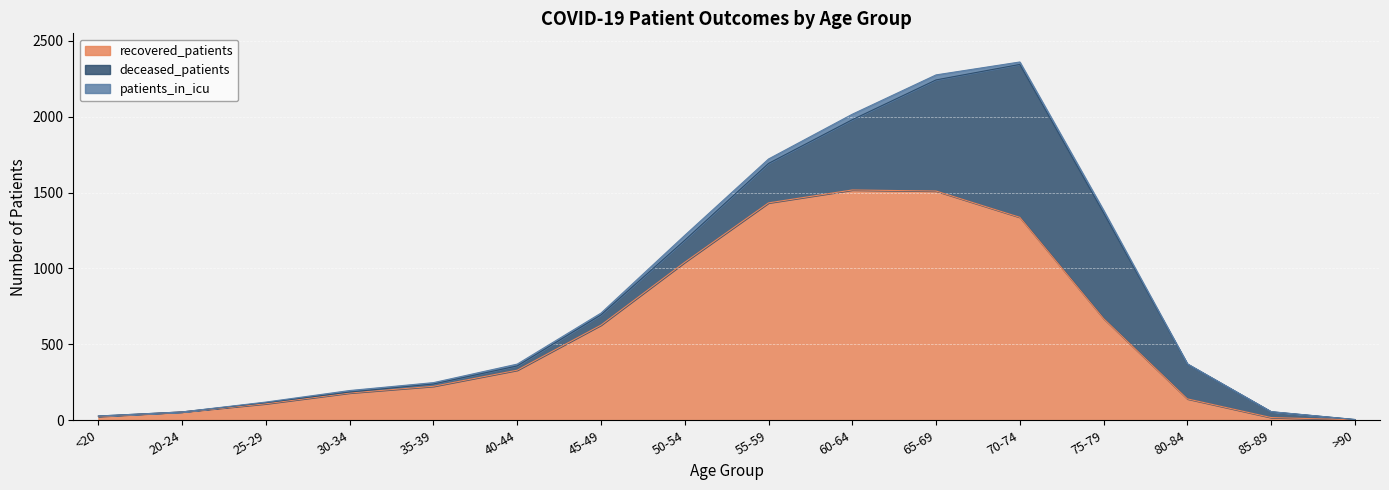

What is the average value of the recovered_patients series?

576